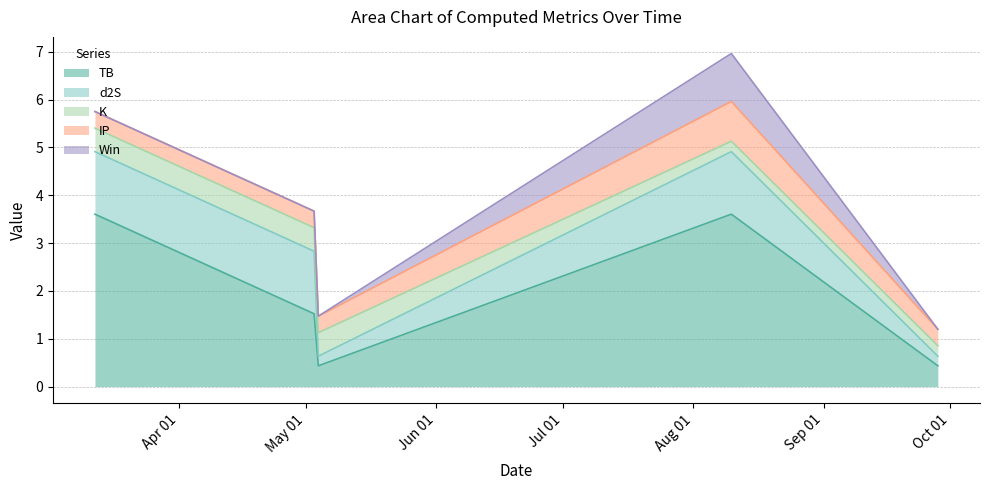

What is the sum of all IP values?

2.2